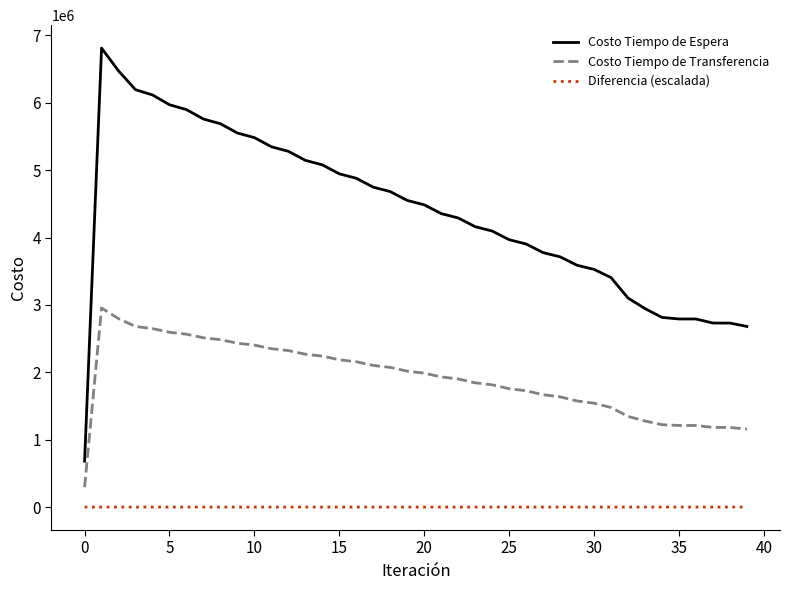

Which series has the largest range (max minus min)?

Costo Tiempo de Espera